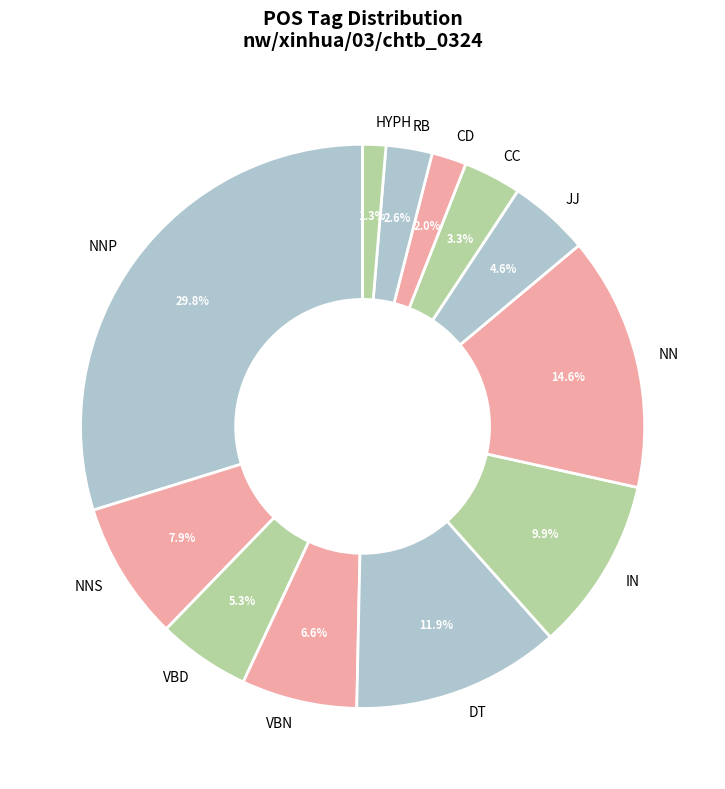

Rank the categories by value from highest to lowest.

NNP, NN, DT, IN, NNS, VBN, VBD, JJ, CC, RB, CD, HYPH